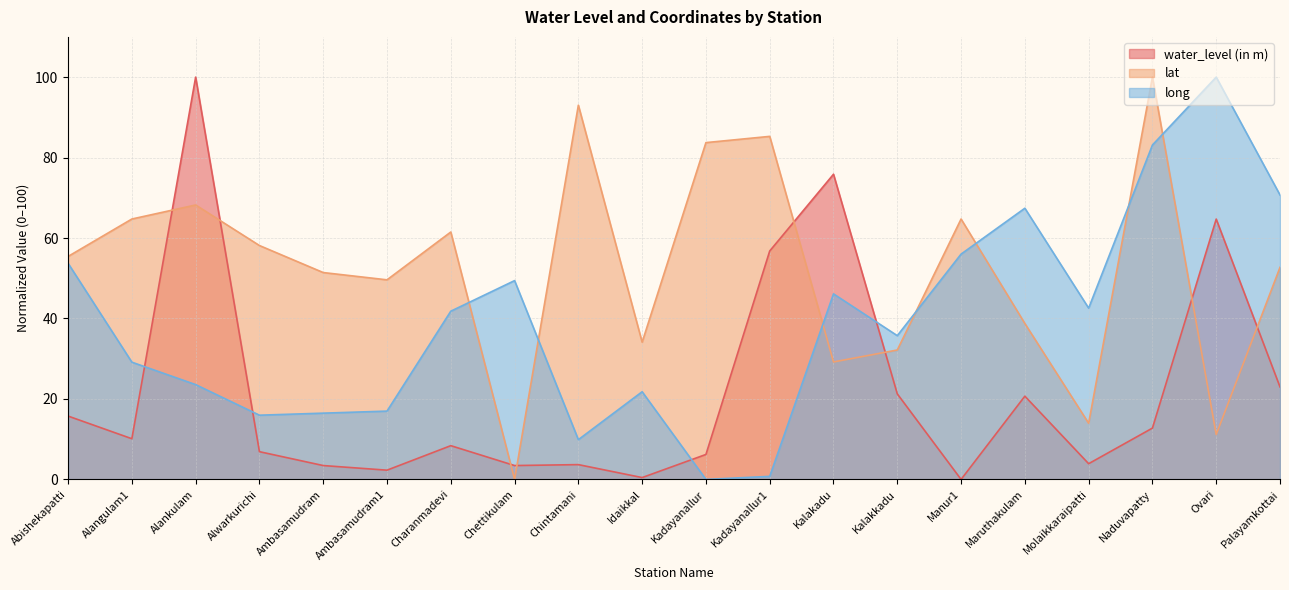

Which category has the lowest value across all series?

Manur1